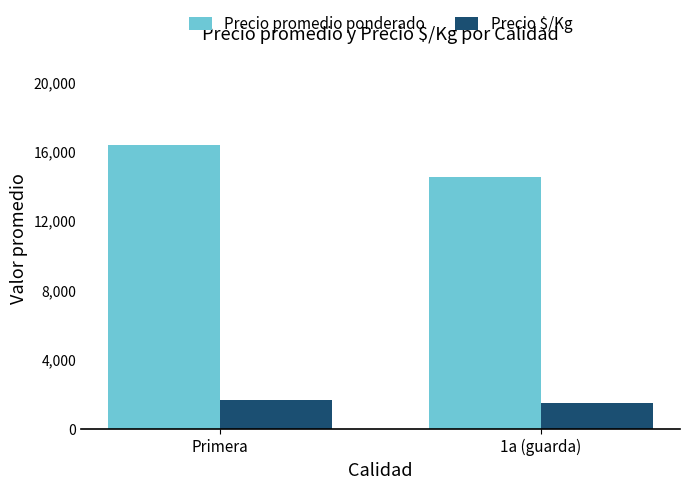

What is the label of the 2nd bar from the right?

Primera